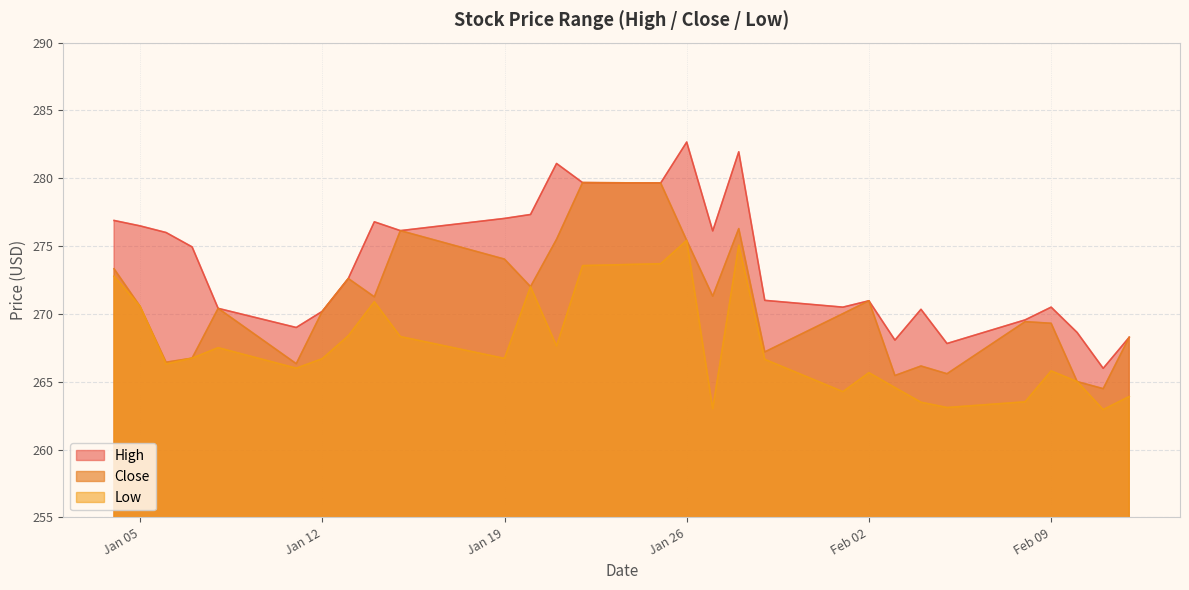

Which category has the highest value in the Low series?

Jan 26